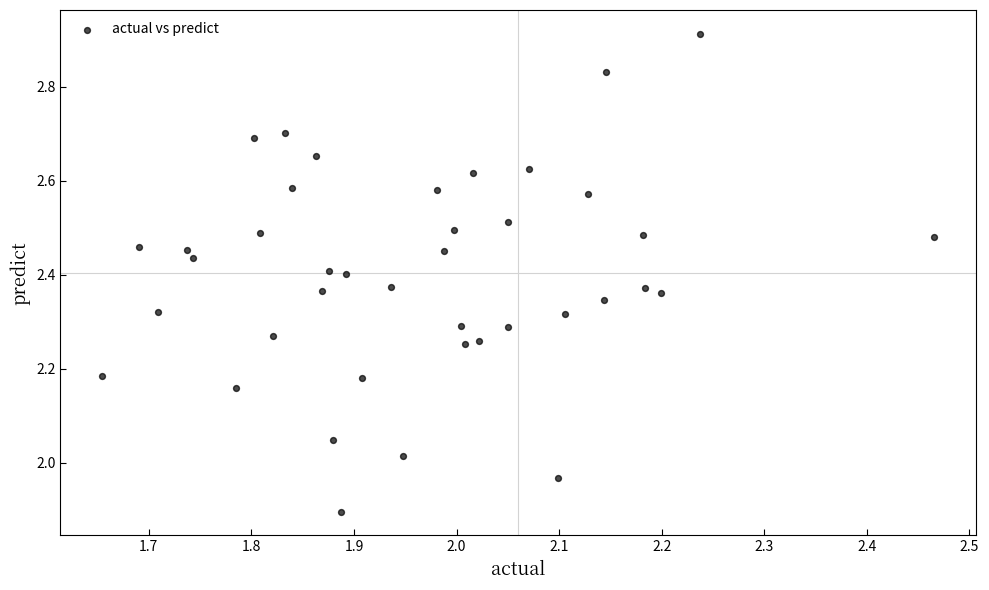

What is the range of X values (max minus min)?

0.8